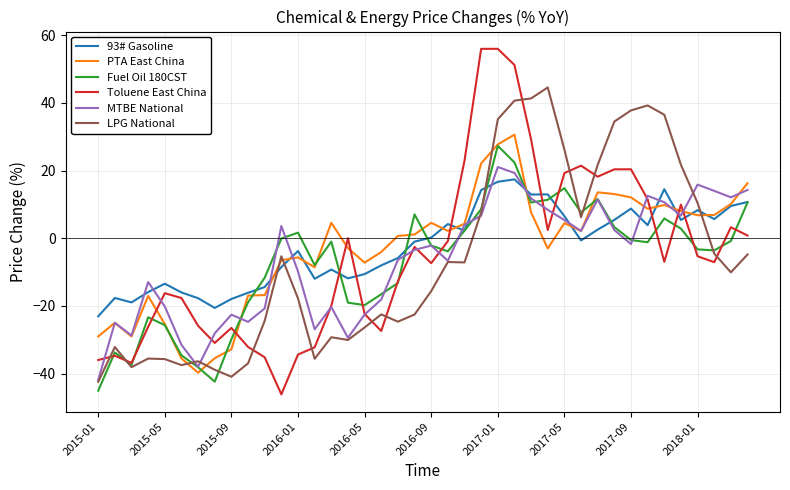

Which series has the widest spread of values?

Toluene East China